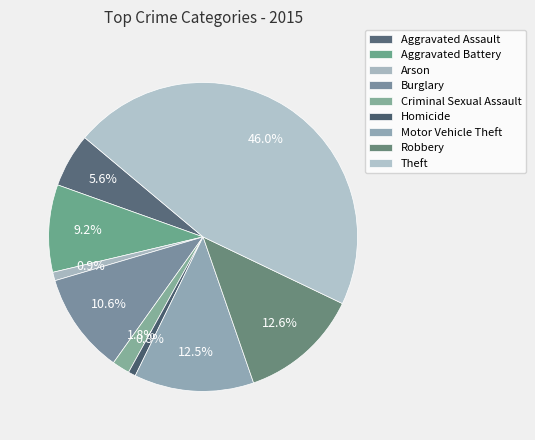

How much of the chart is everything except Motor Vehicle Theft?

87.5%